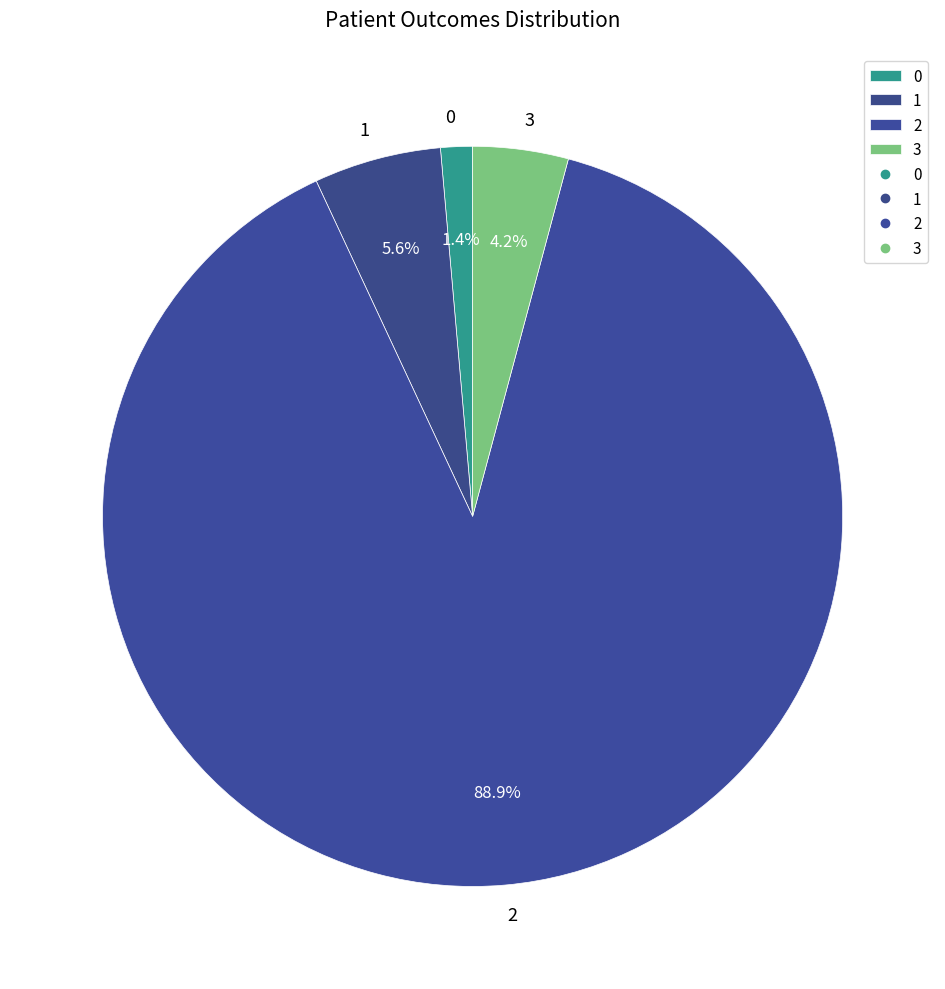

To the nearest percent, what portion does 2 represent?

89%